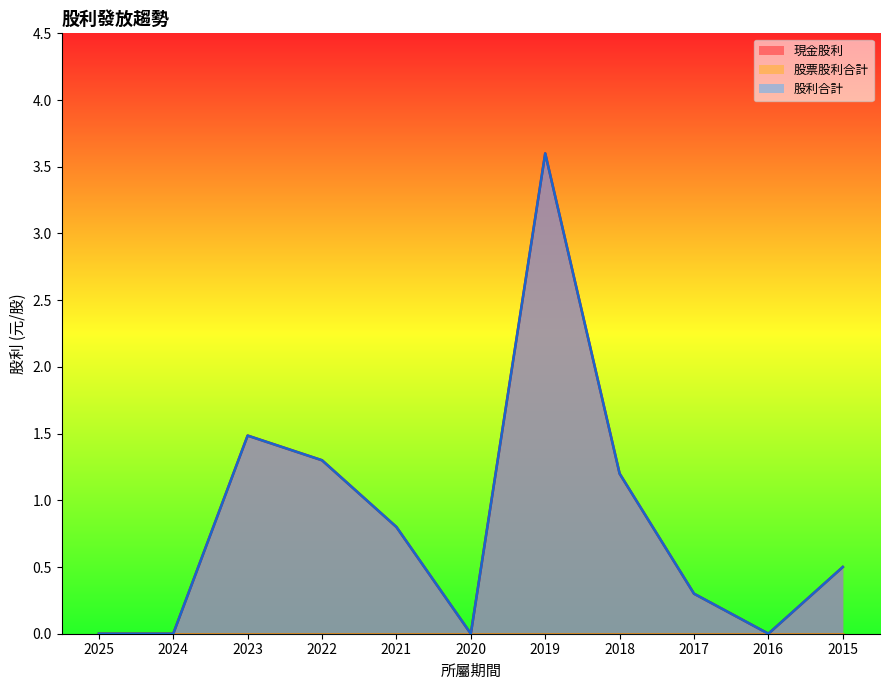

The 股利合計 series shows 0.8 at 2021. True or false?

True